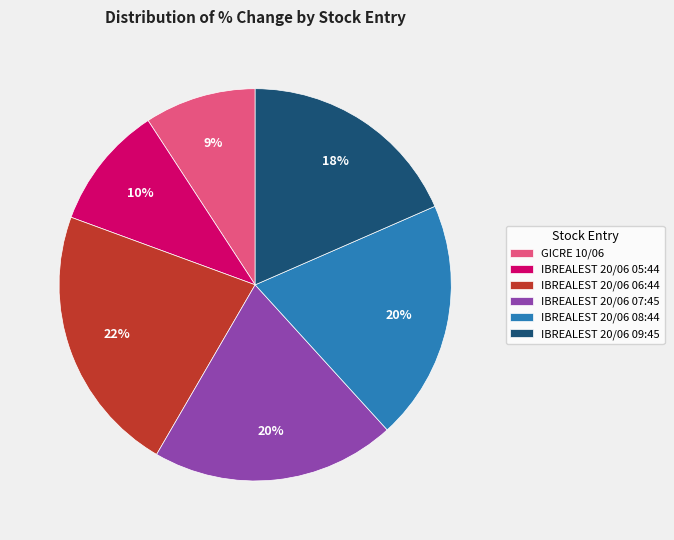

To the nearest percent, what percentage of the pie is IBREALEST 20/06 05:44?

10%